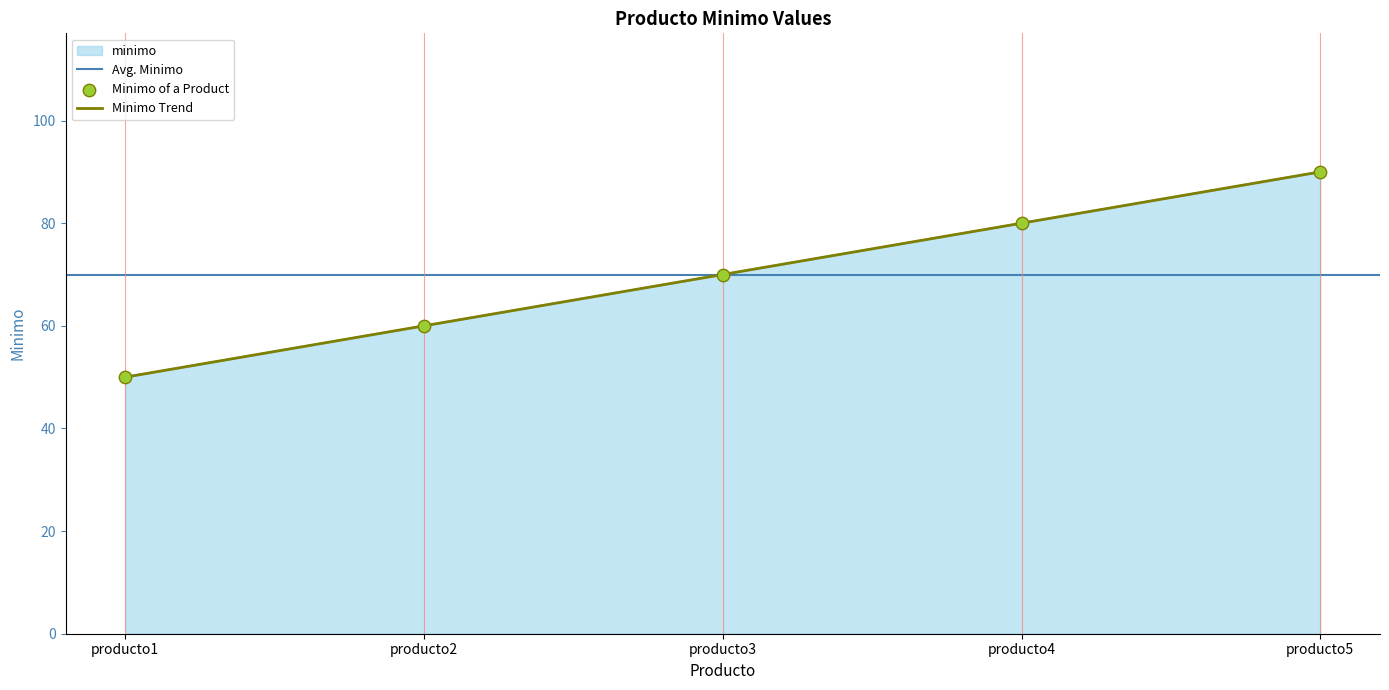

What is the change in value from producto2 to producto5?

+30